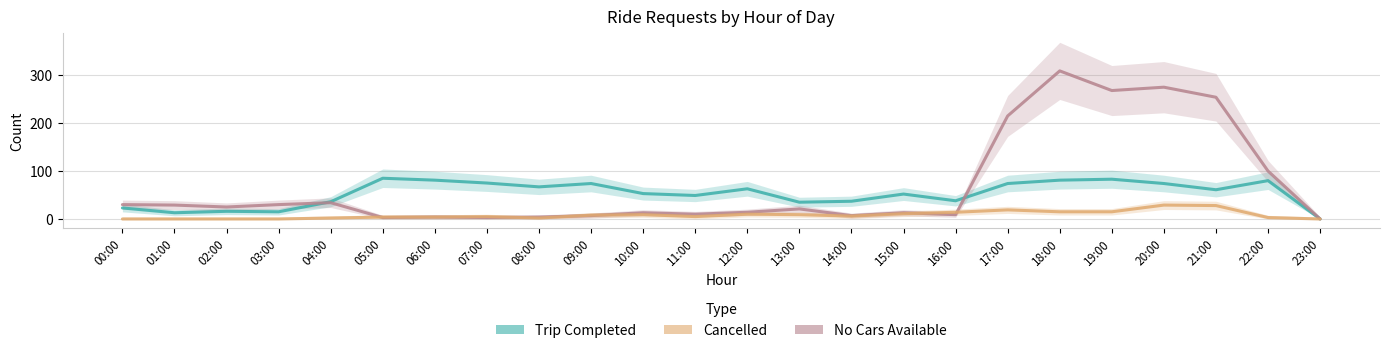

Is the value of Trip Completed at 02:00 greater than the value of Cancelled at 08:00?

Yes